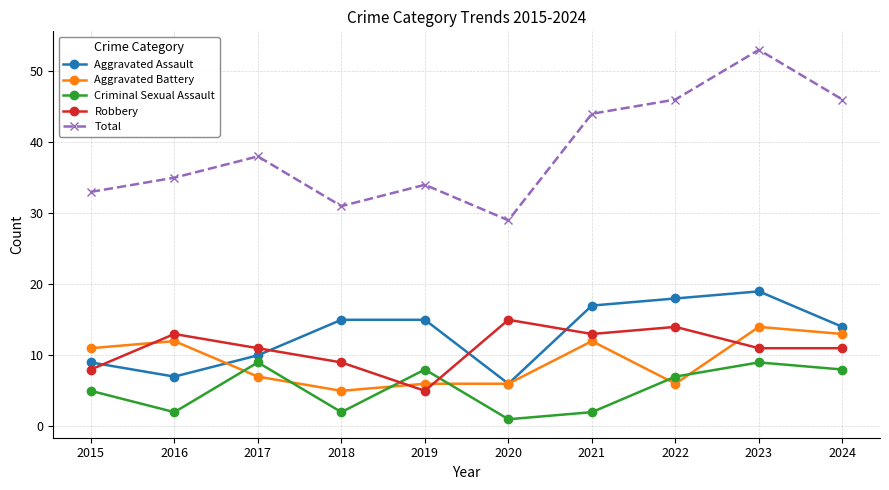

What is the greatest value displayed?

53